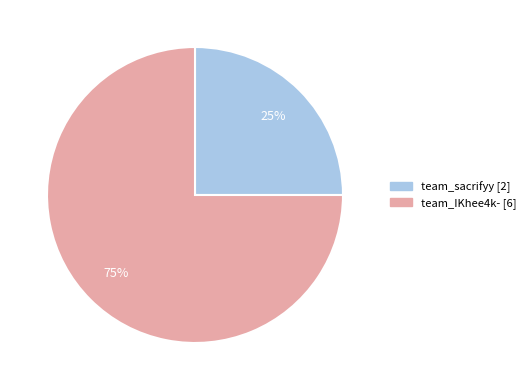

Is it true that team_IKhee4k- is 75% of the pie?

True